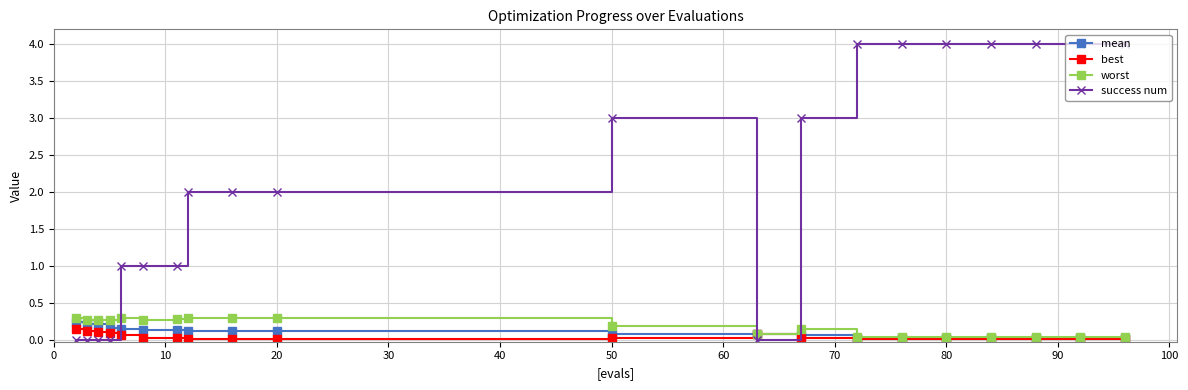

How many times do best and success num cross each other?

3